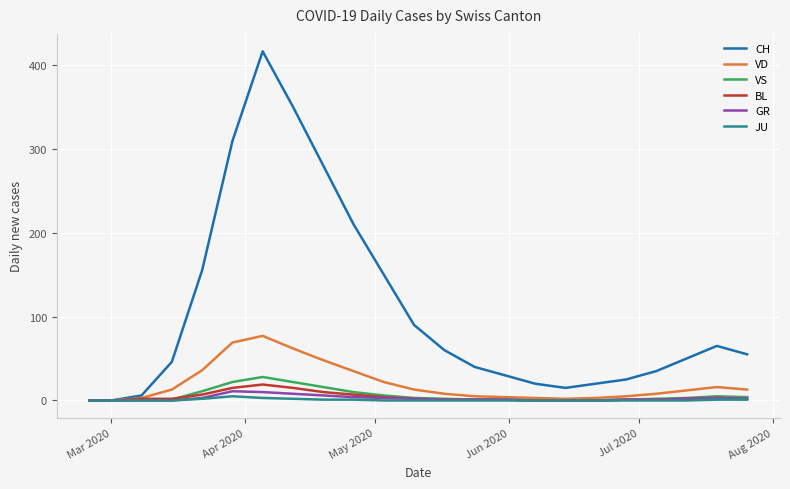

What is the greatest value displayed?

416